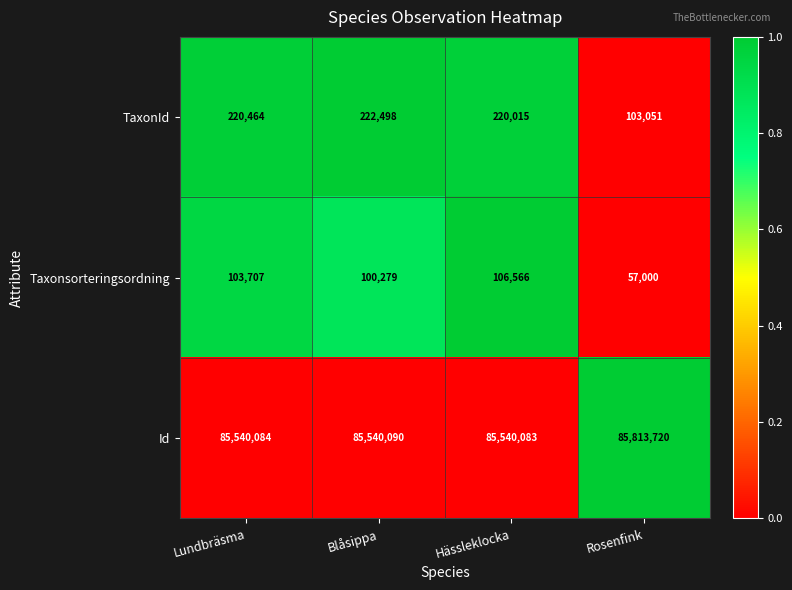

Reading right to left, transcribe all the data shown in this chart.

TaxonId: 103051	220015	222498	220464
Taxonsorteringsordning: 57000	106566	100279	103707
Id: 85813720	85540083	85540090	85540084